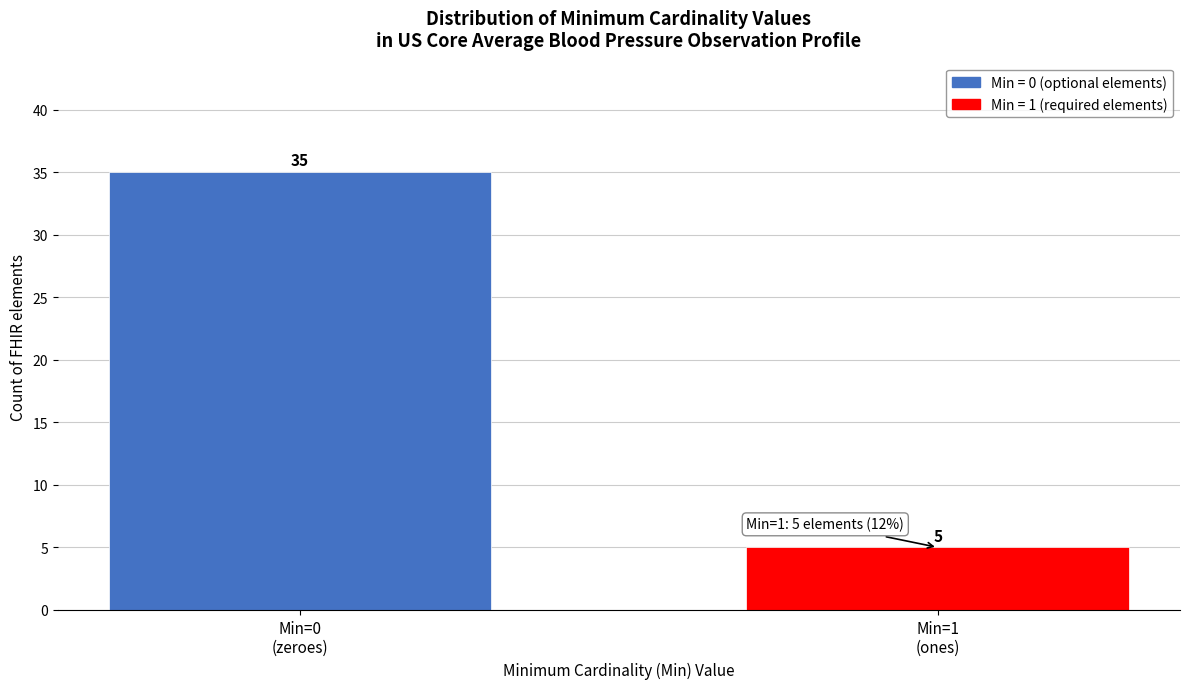

Reading left to right, list all the values displayed in this chart.

35	5